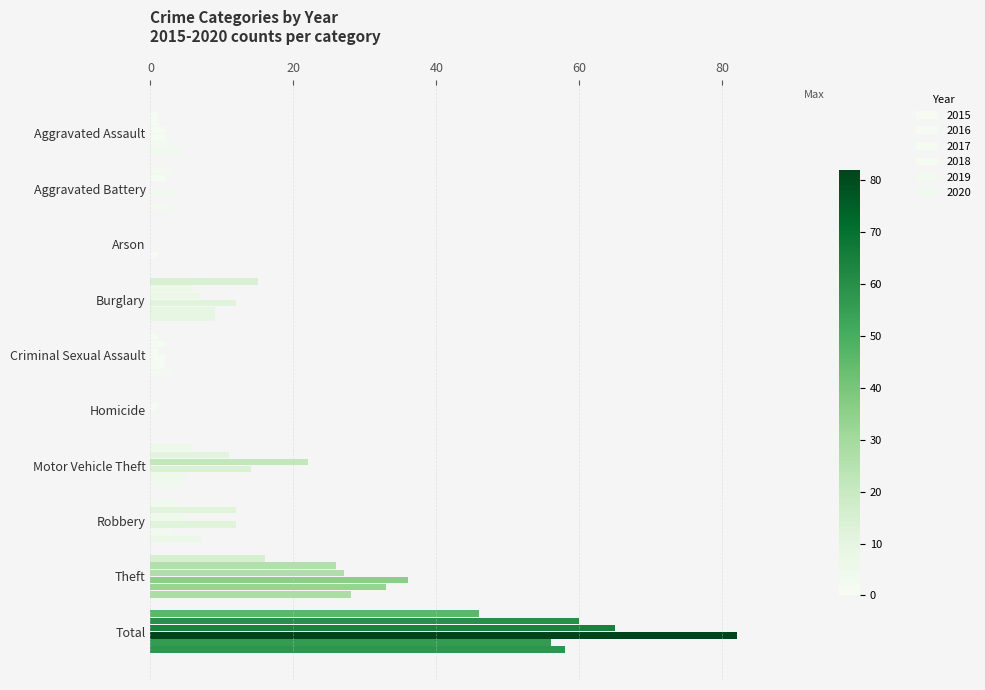

How many data points does each series have?

10